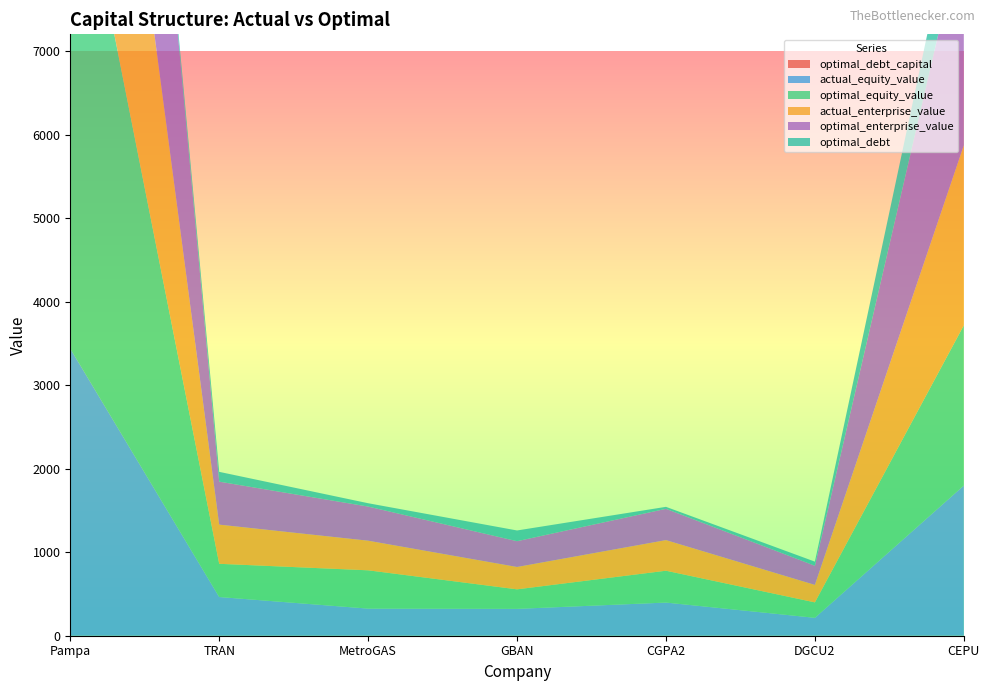

Reading left to right, what are all the values shown in this chart?

optimal_debt_capital: Pampa=0.0	TRAN=0.2	MetroGAS=0.1	GBAN=0.4	CGPA2=0.1	DGCU2=0.2	CEPU=0.3
actual_equity_value: Pampa=3436.4	TRAN=463.2	MetroGAS=324.6	GBAN=321.2	CGPA2=397.0	DGCU2=214.2	CEPU=1797.4
optimal_equity_value: Pampa=6423.5	TRAN=397.5	MetroGAS=458.4	GBAN=233.7	CGPA2=381.2	DGCU2=184.7	CEPU=1918.3
actual_enterprise_value: Pampa=4963.7	TRAN=469.1	MetroGAS=354.7	GBAN=267.7	CGPA2=366.5	DGCU2=209.4	CEPU=2154.9
optimal_enterprise_value: Pampa=6326.7	TRAN=514.5	MetroGAS=408.6	GBAN=308.7	CGPA2=374.5	DGCU2=229.2	CEPU=2647.5
optimal_debt: Pampa=0.0	TRAN=117.4	MetroGAS=40.0	GBAN=128.5	CGPA2=23.8	DGCU2=49.3	CEPU=734.5